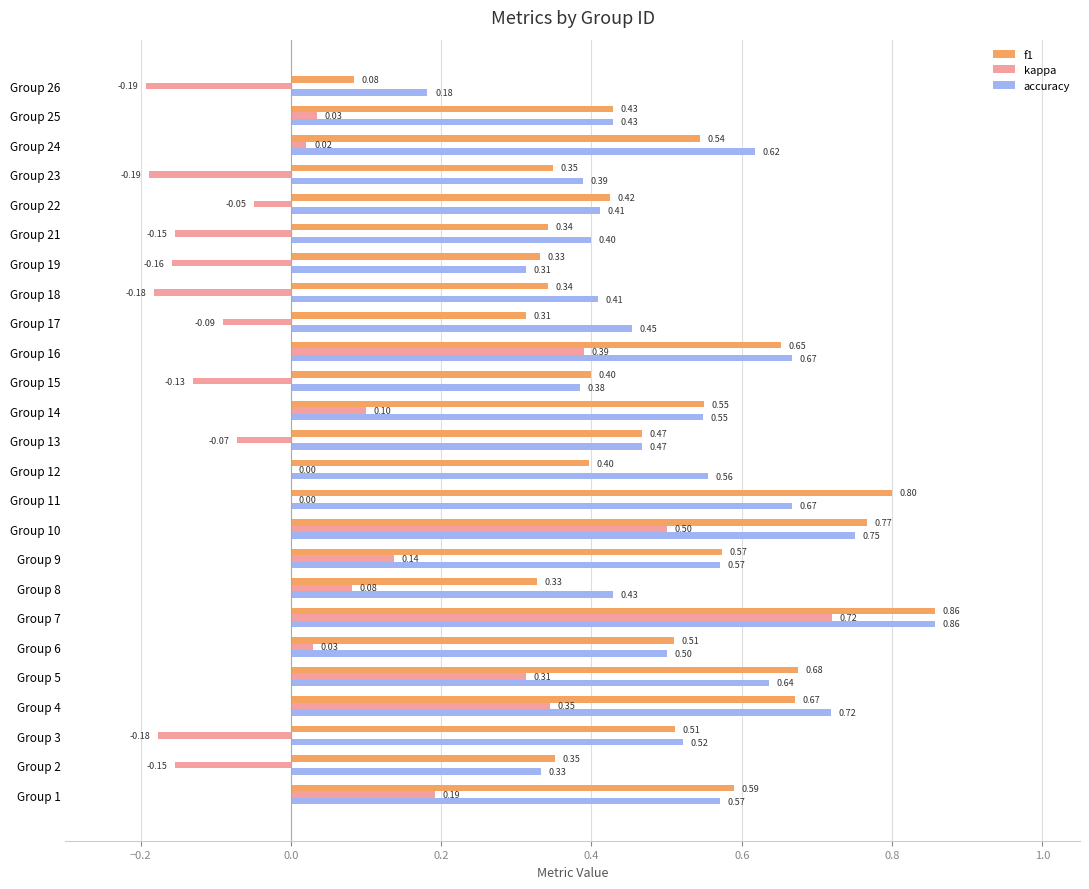

What is the sum of all accuracy values?

12.8